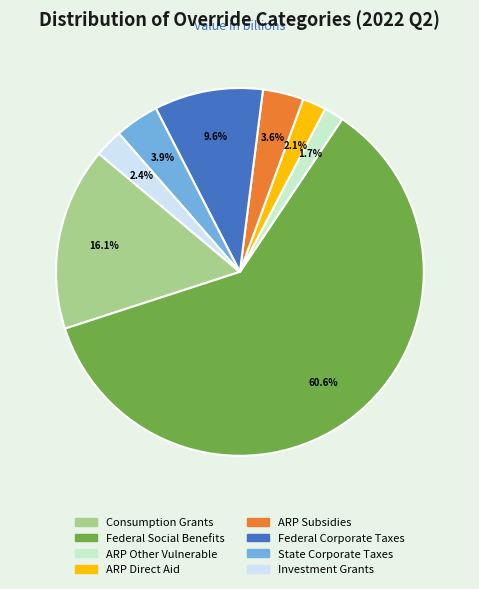

Which slice is the largest?

Federal Social Benefits